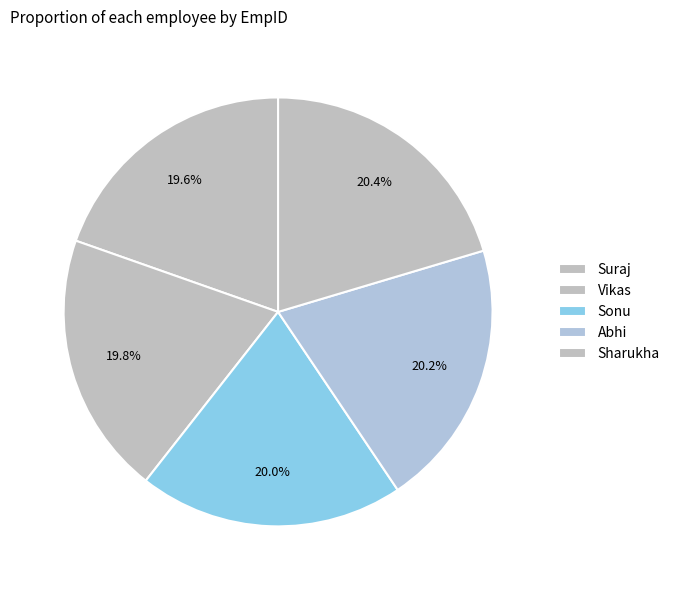

How many segments does this pie chart have?

5